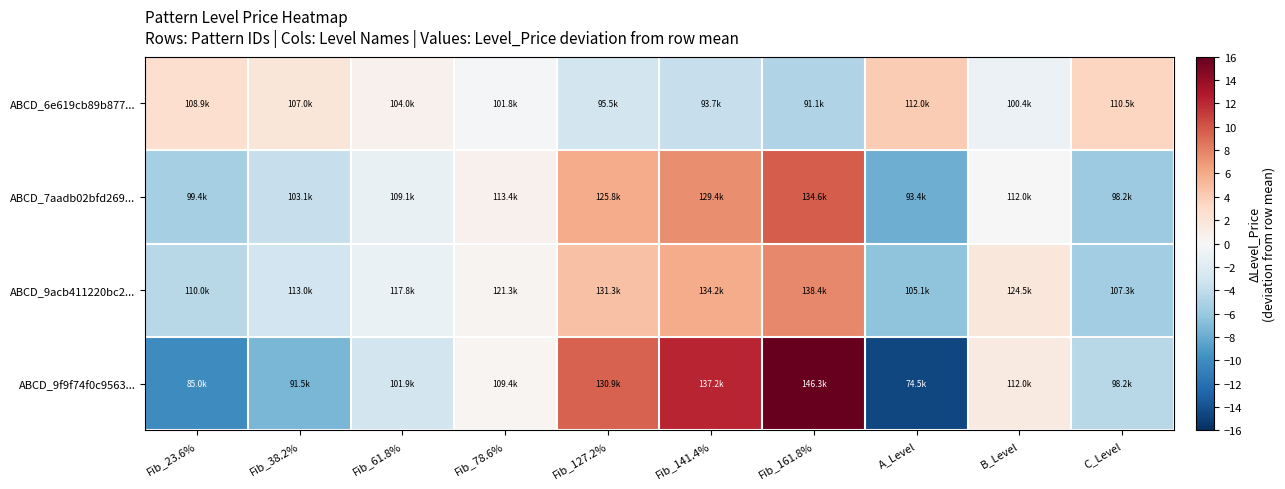

Which series has the widest spread of values?

ABCD_9f9f74f0c9563...